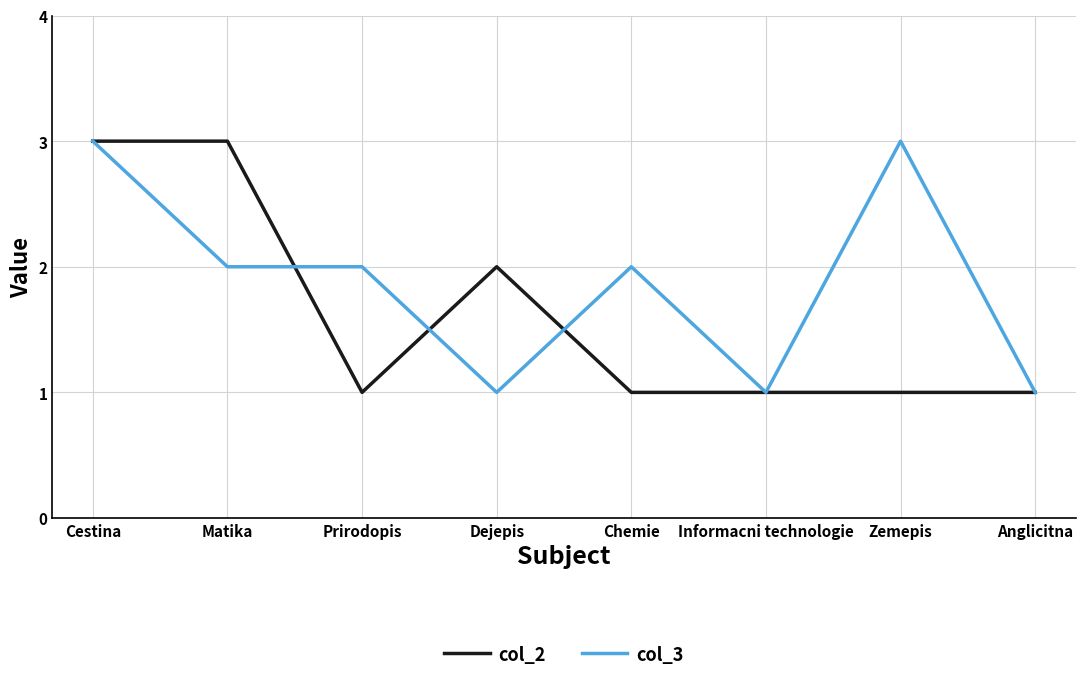

True or false: col_3 has a value of 3 at Zemepis.

True